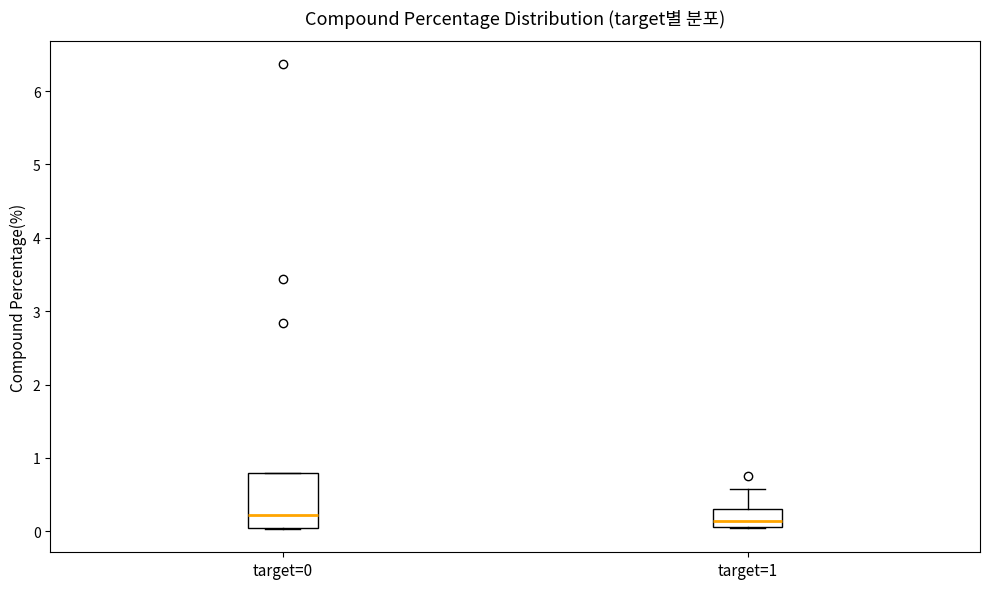

Which box is the tallest, from its lower edge to its upper edge?

target=0